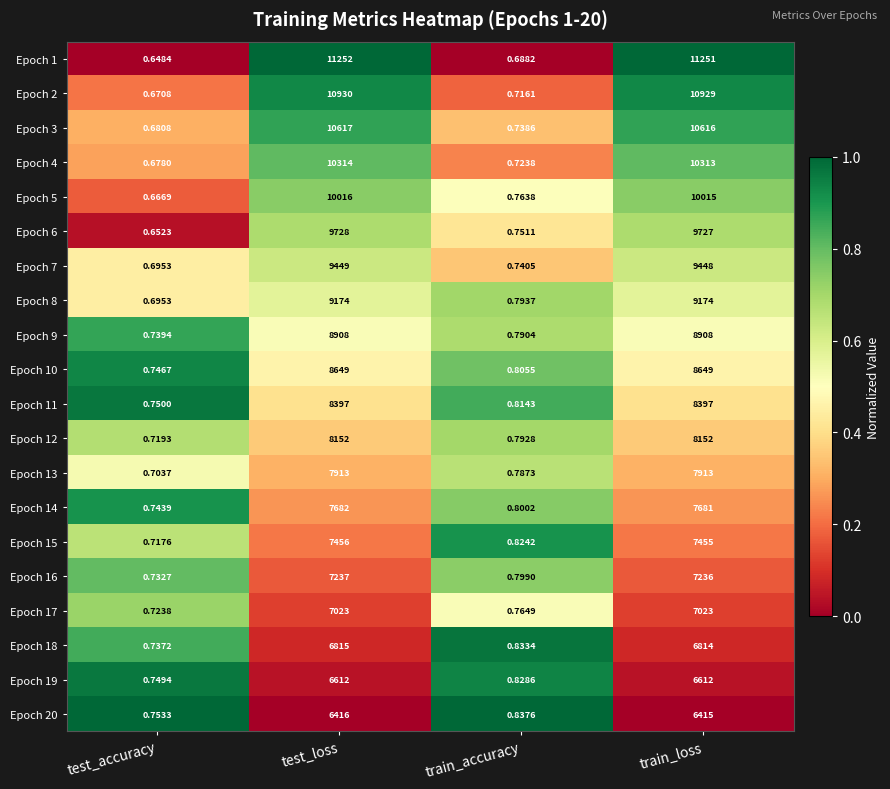

Where does the Epoch 16 series first go above 7236?

test_loss